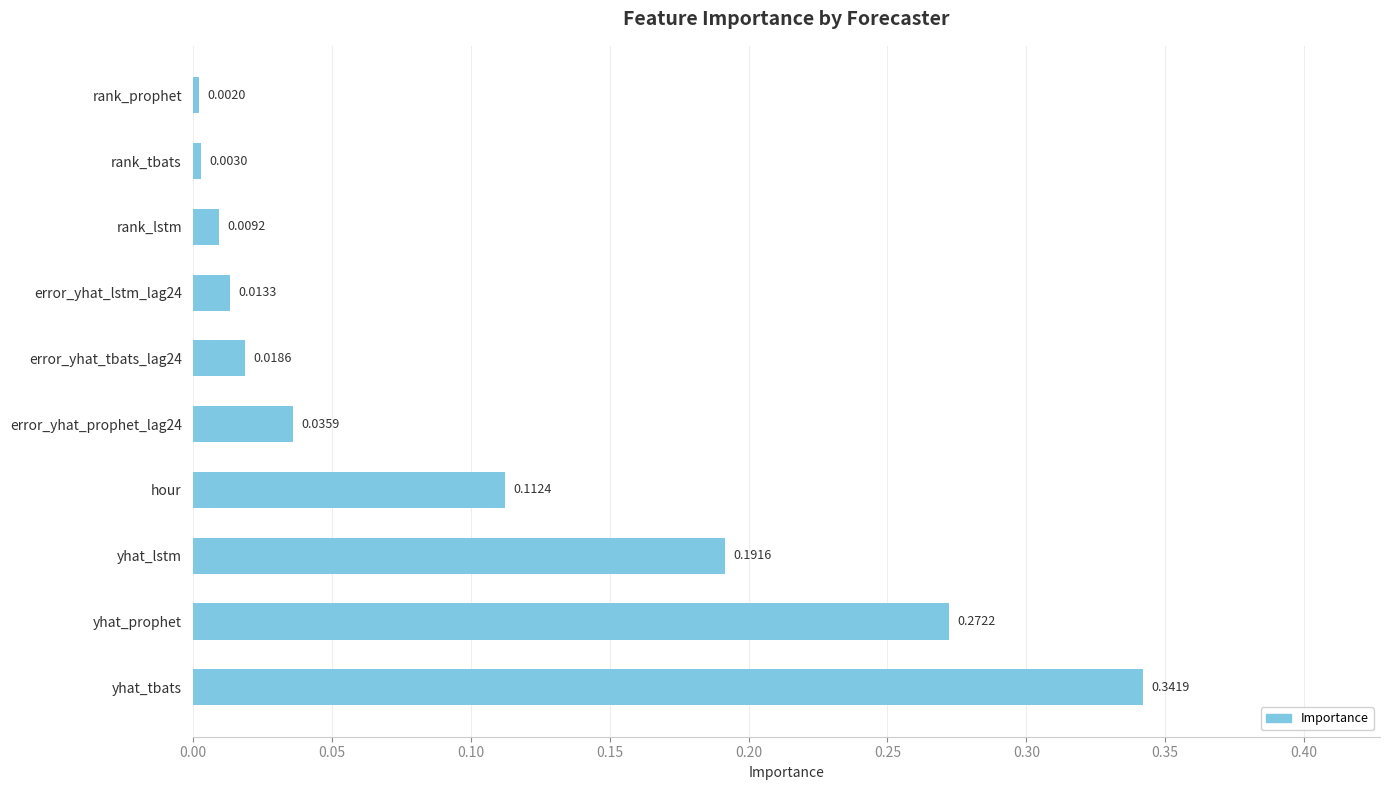

What is the sum of all values?

1.0